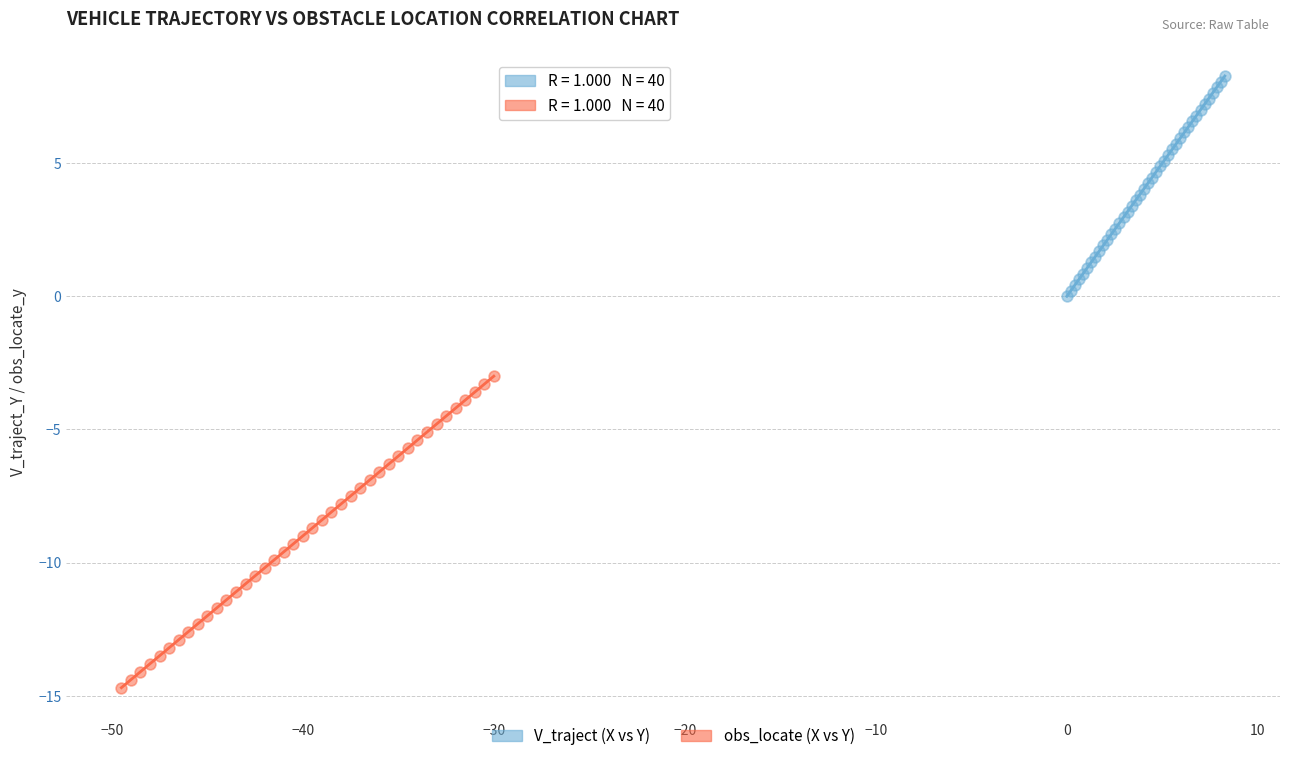

Which series reaches the maximum Y coordinate?

V_traject (X vs Y)